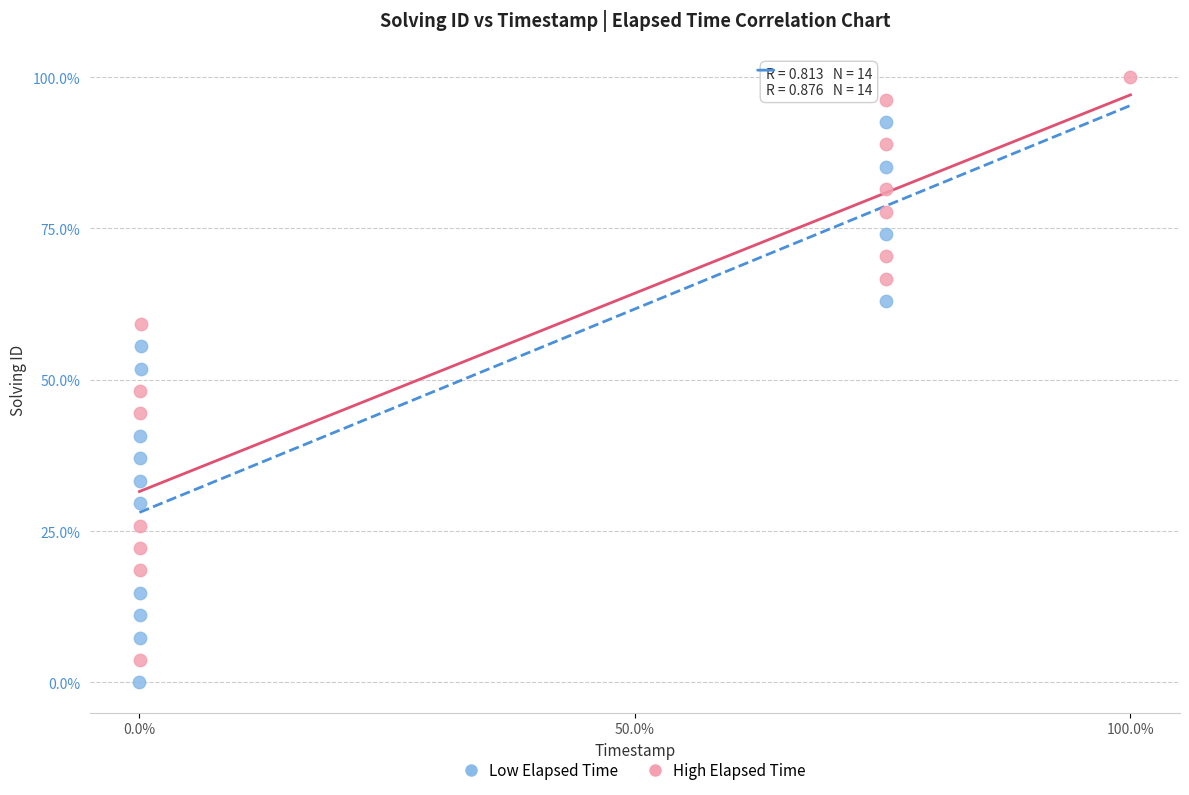

What are all the series names shown in the legend?

Low Elapsed Time, High Elapsed Time